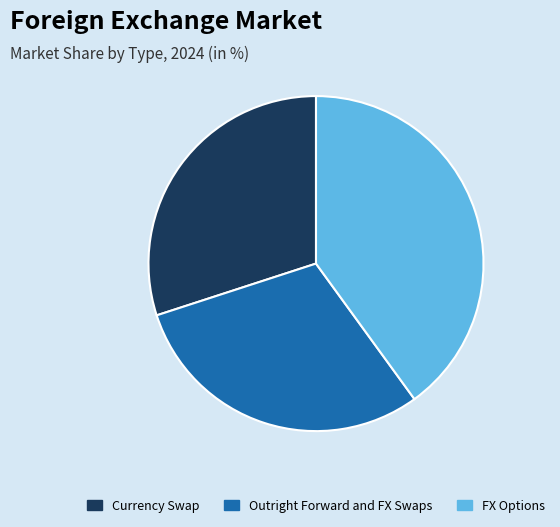

Does any single category account for the majority?

No